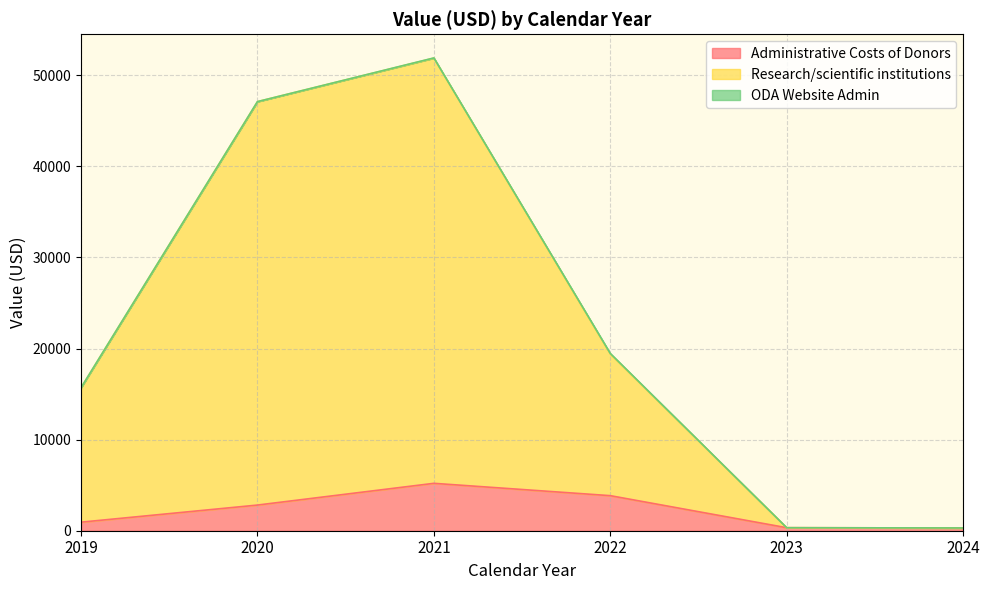

What is the minimum value for Administrative Costs of Donors?

304.1